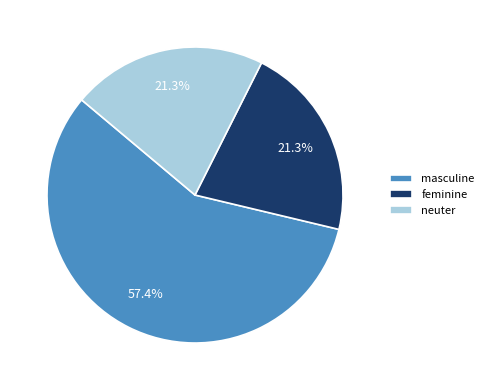

To the nearest percent, what portion does neuter represent?

21%